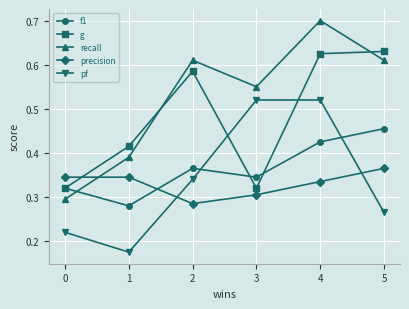

Which series has the largest range (max minus min)?

recall